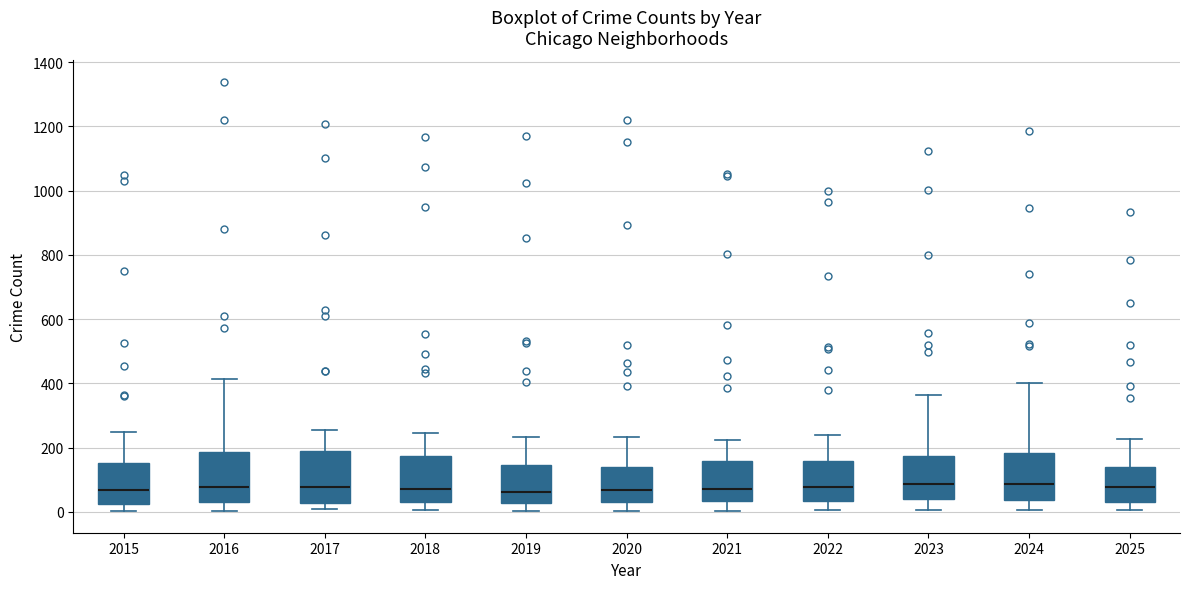

Reading left to right, transcribe this box plot: for each box, give where its median line is, the range the box spans, and where its two whiskers end, as read against the y-axis. The values are not printed on the chart, so give them approximately, as read against the axis.

2015: median 60, box 20 to 160, whiskers 0 to 240
2016: median 80, box 40 to 180, whiskers 0 to 420
2017: median 80, box 20 to 180, whiskers 0 to 260
2018: median 80, box 20 to 180, whiskers 0 to 240
2019: median 60, box 20 to 140, whiskers 0 to 240
2020: median 60, box 40 to 140, whiskers 0 to 240
2021: median 80, box 40 to 160, whiskers 0 to 220
2022: median 80, box 40 to 160, whiskers 0 to 240
2023: median 80, box 40 to 180, whiskers 0 to 360
2024: median 80, box 40 to 180, whiskers 0 to 400
2025: median 80, box 40 to 140, whiskers 0 to 220